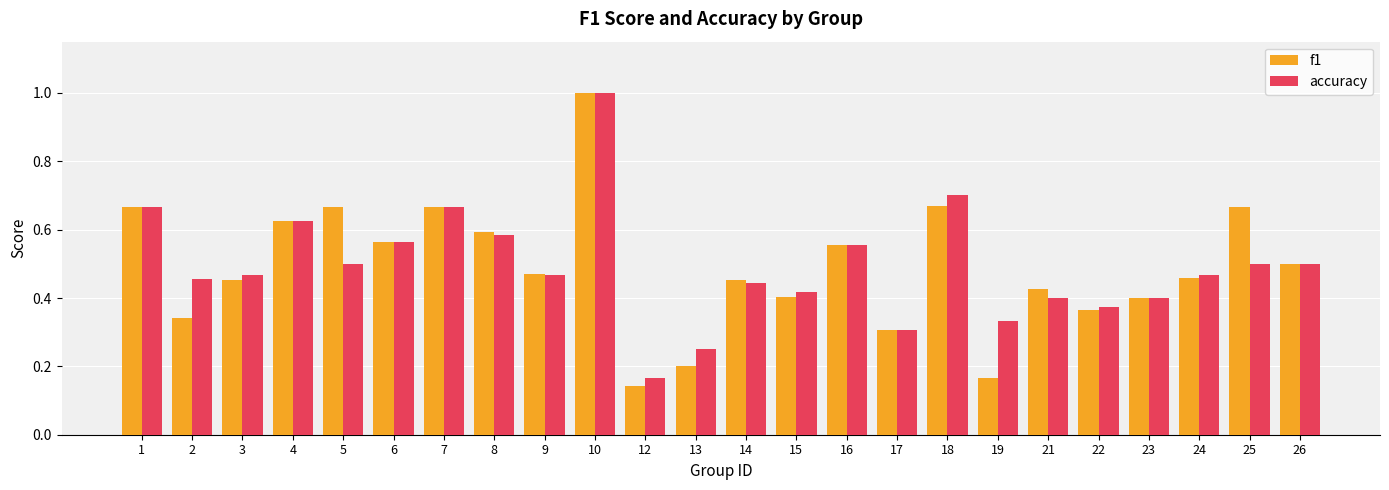

Which series has the largest range (max minus min)?

f1